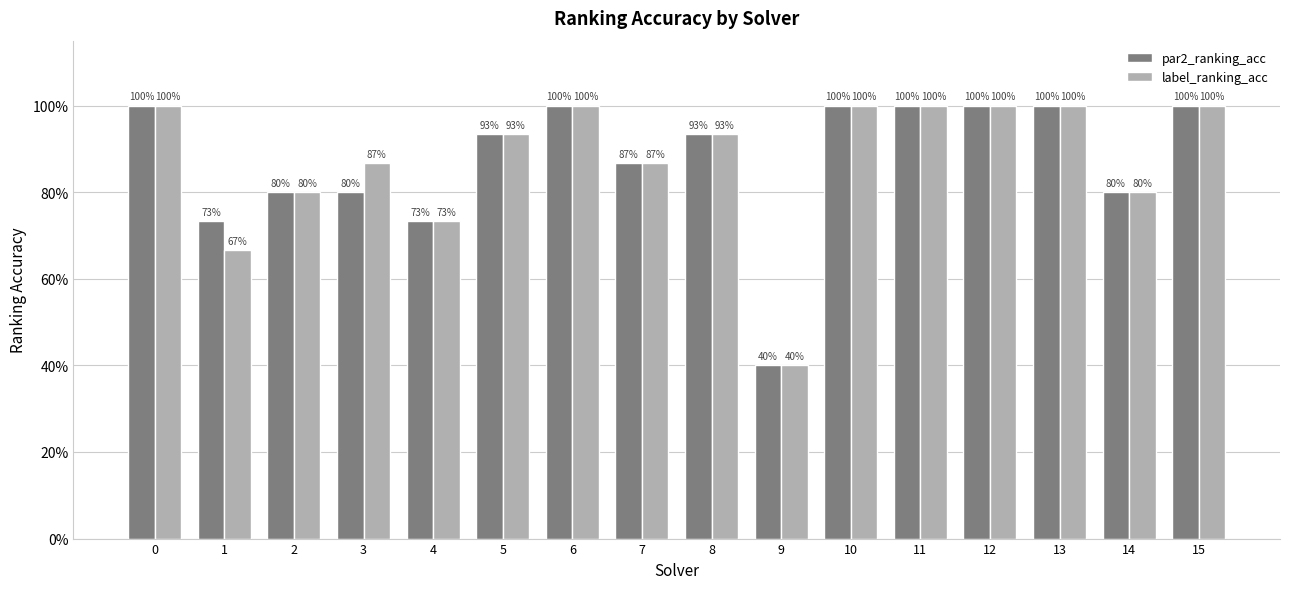

What is the maximum value shown in the chart?

1.0